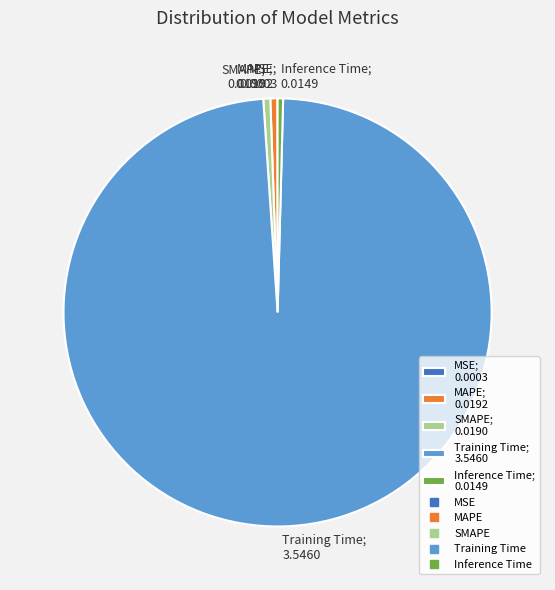

True or false: Training Time; 3.5460 accounts for 99% of the total.

True